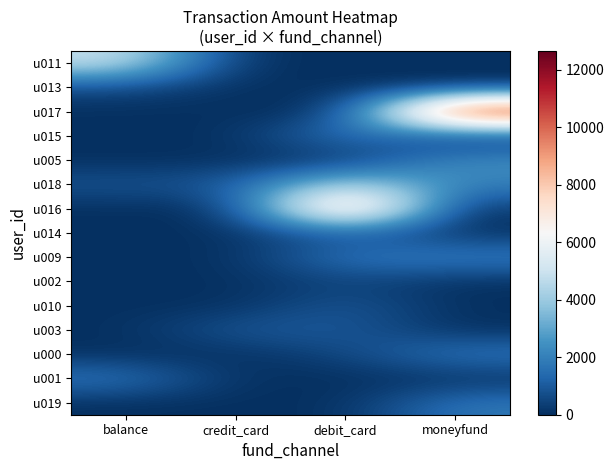

Which category has the lowest value across all series?

credit_card